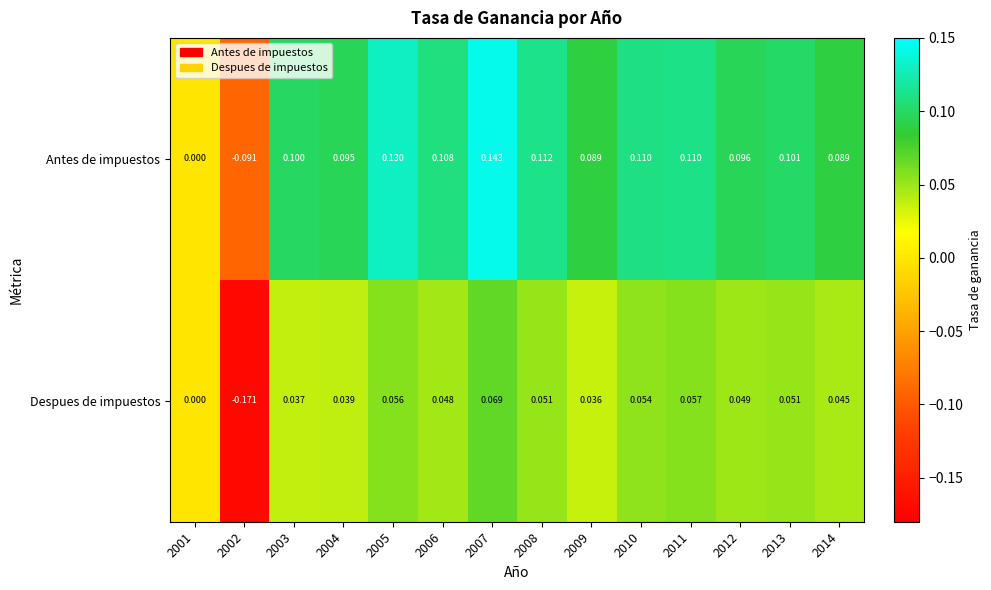

Rank the series by their maximum value, from lowest to highest.

Despues de impuestos, Antes de impuestos